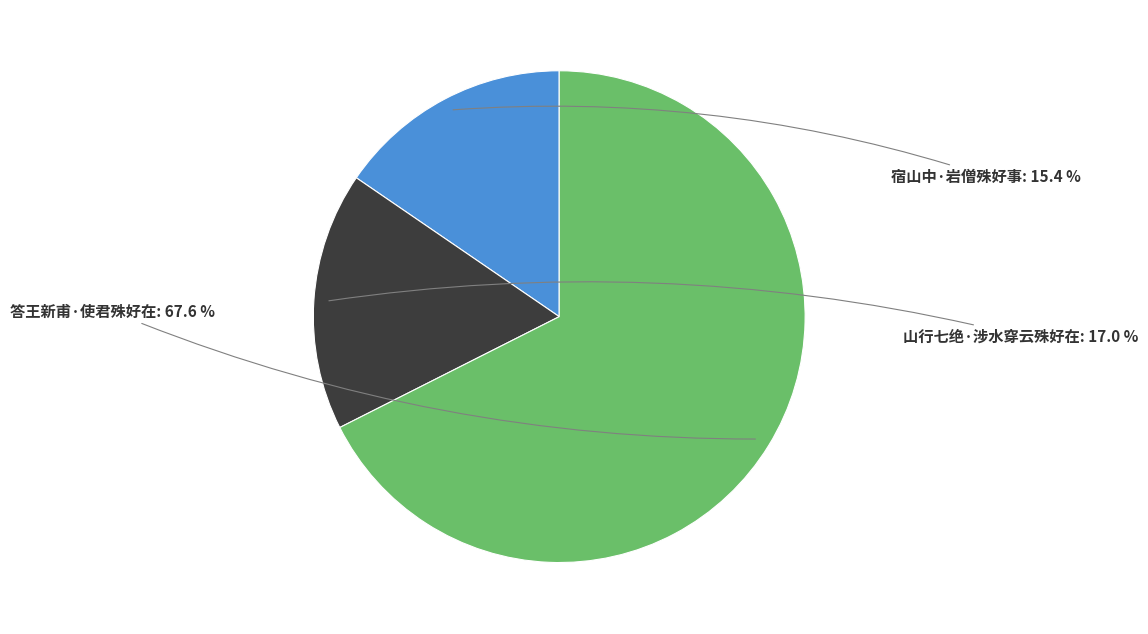

Does any single category account for the majority?

Yes